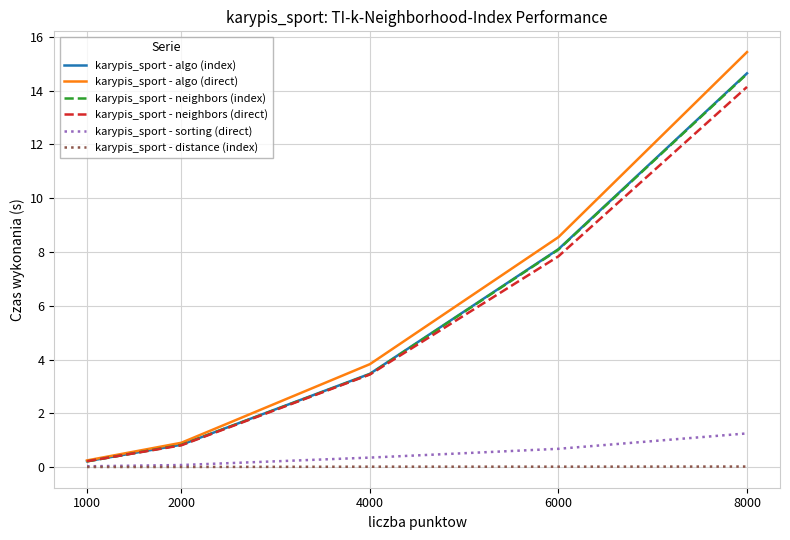

Which label corresponds to the largest value in the chart?

8000